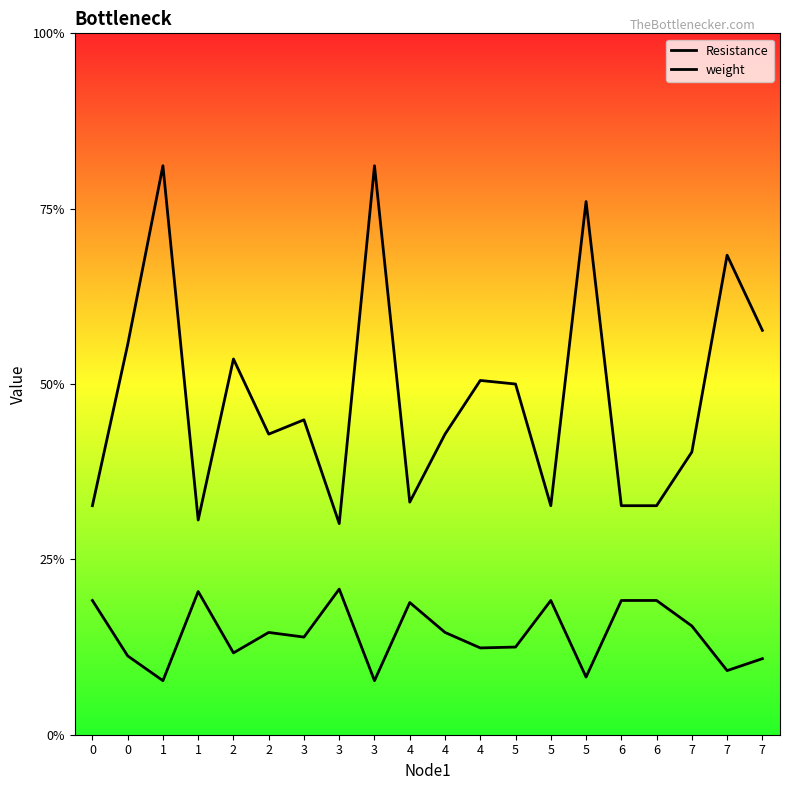

How many lines are shown in the chart?

2